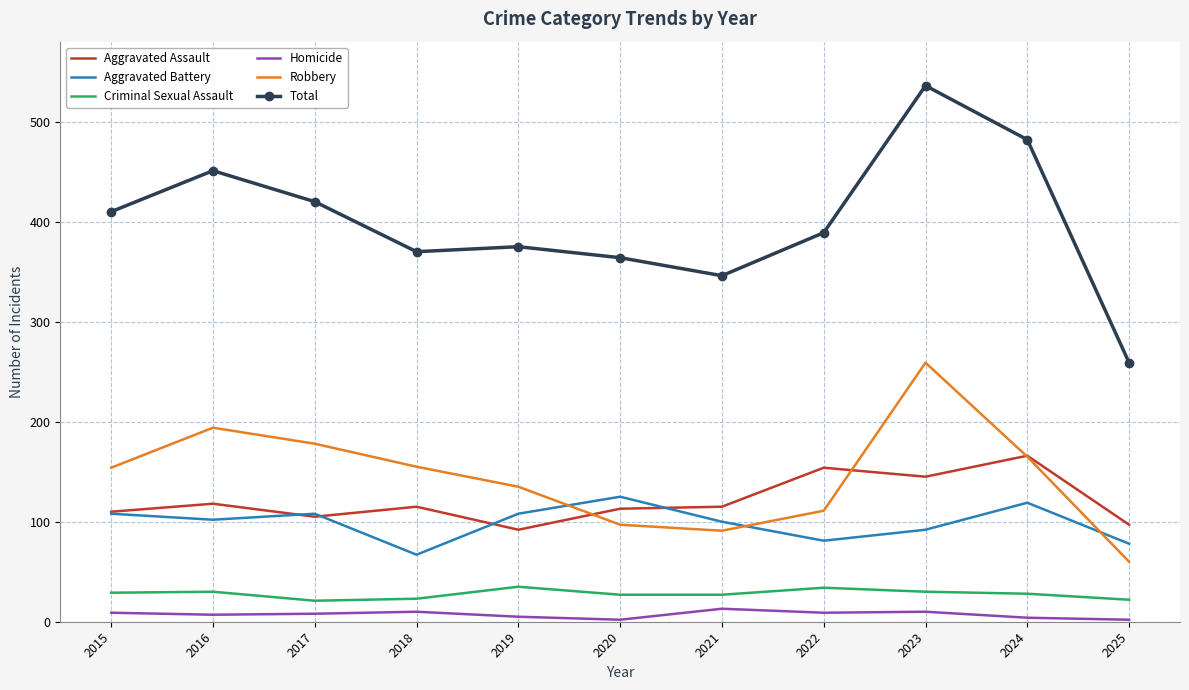

True or false: Criminal Sexual Assault and Robbery cross at least once.

False